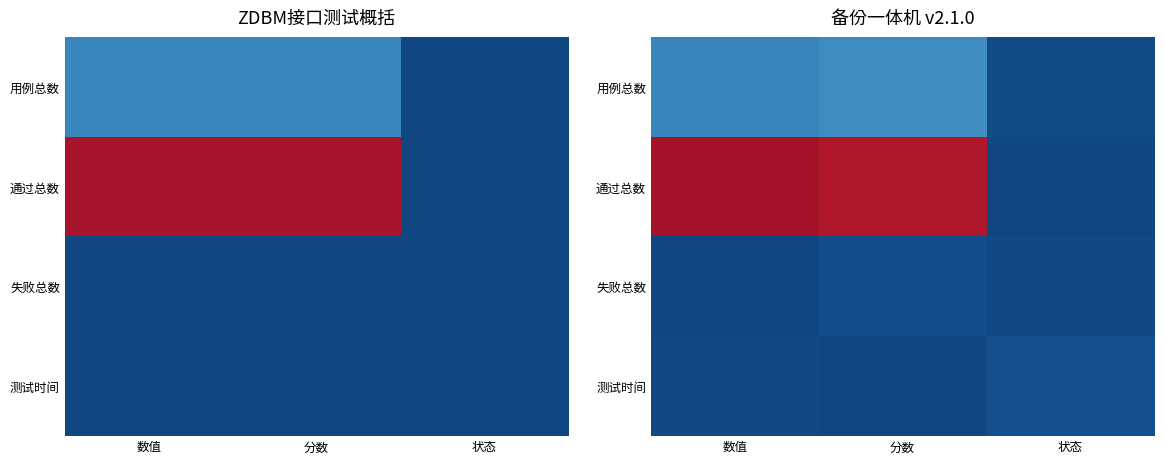

The value of 测试时间 at 分数 is -0.6. True or false?

False